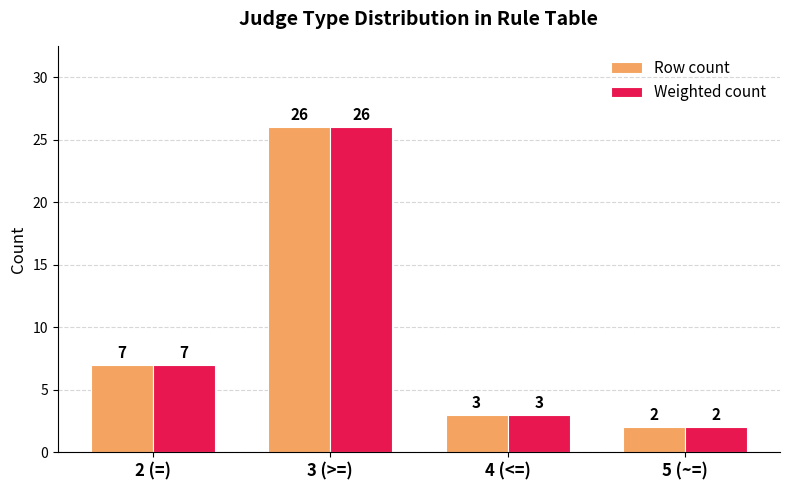

True or false: Weighted count has a value of 0 at 5 (~=).

False